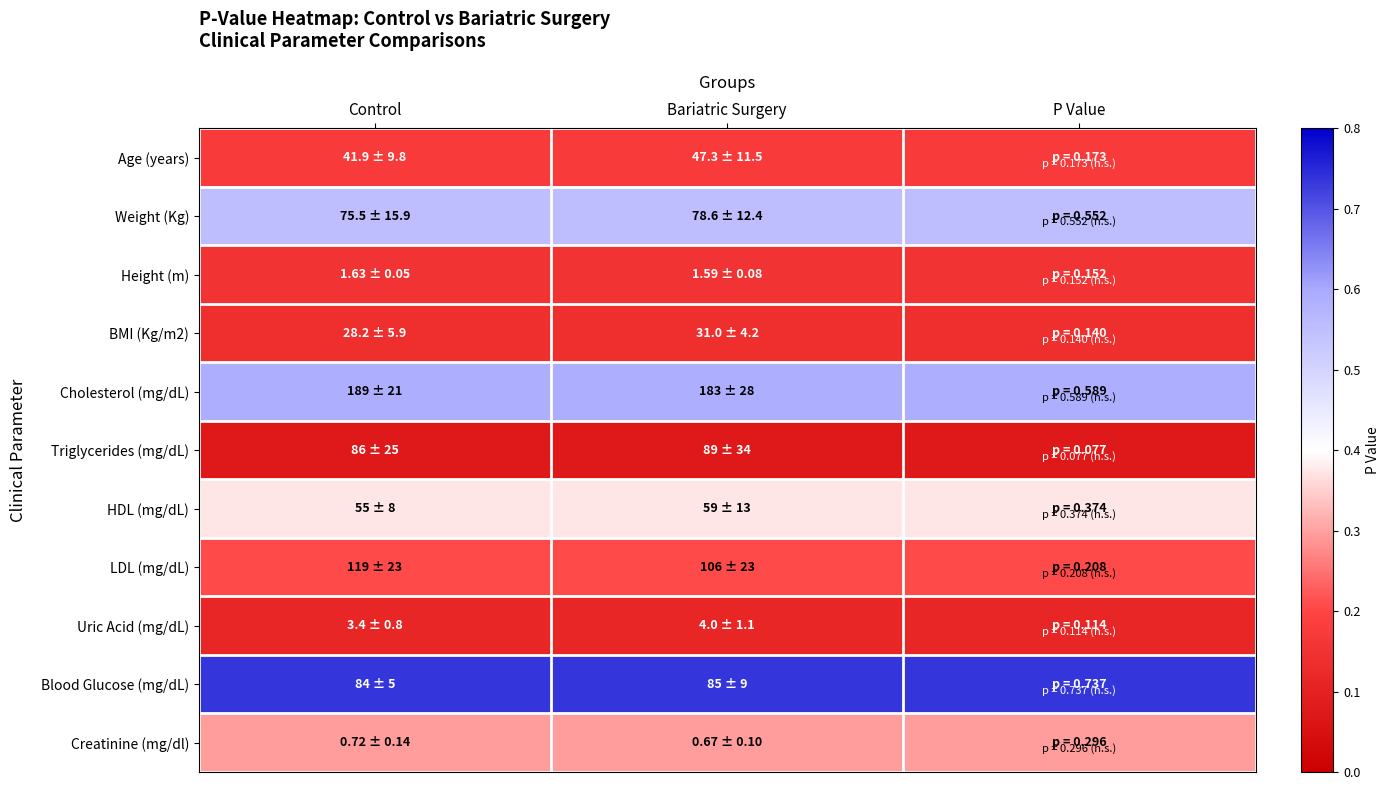

At which category is the sum across all series the highest?

Control